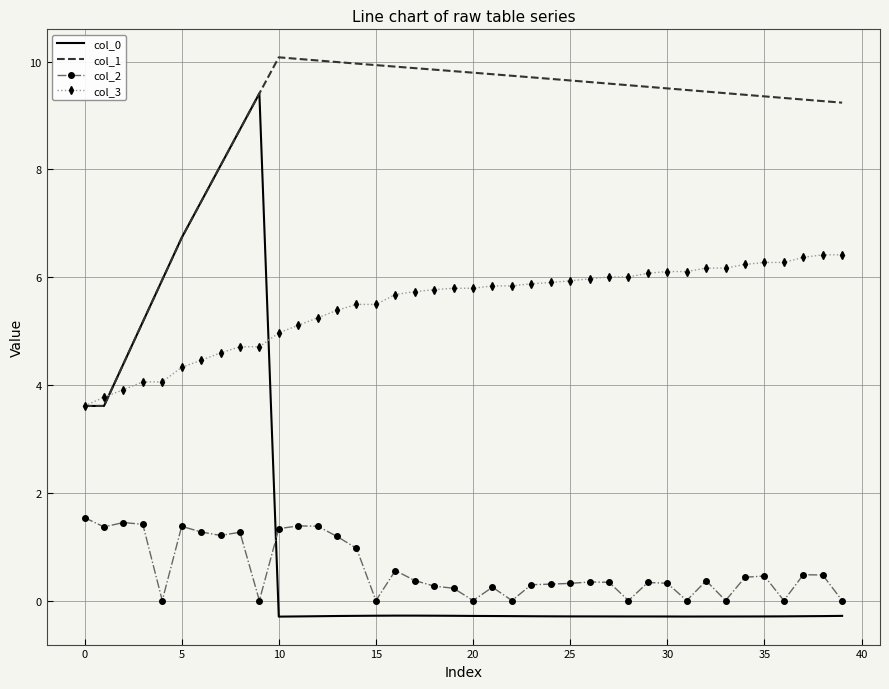

True or false: col_0 and col_2 intersect in this chart.

True